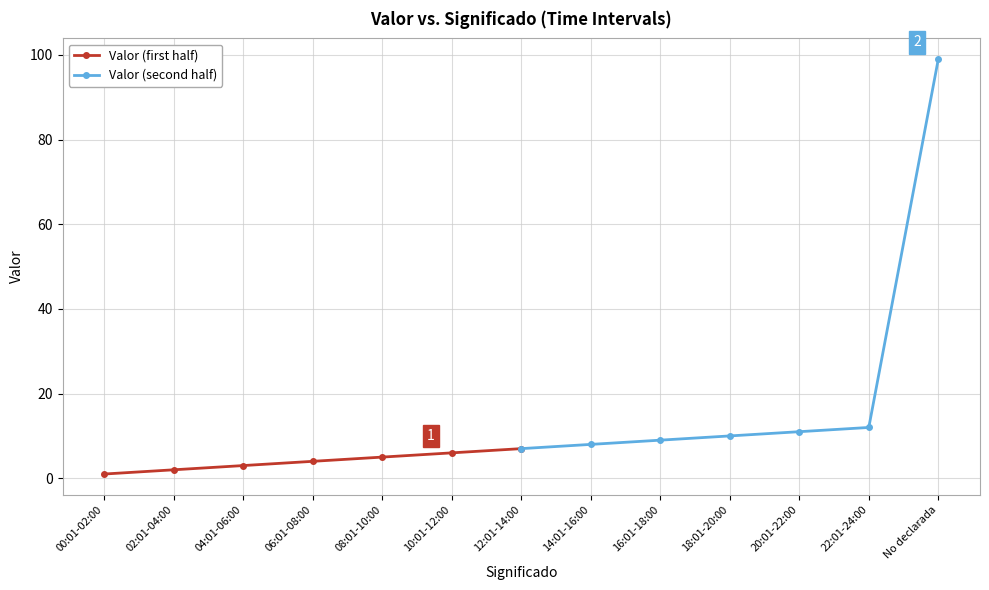

The Valor (first half) series shows 0 at 00:01-02:00. True or false?

False